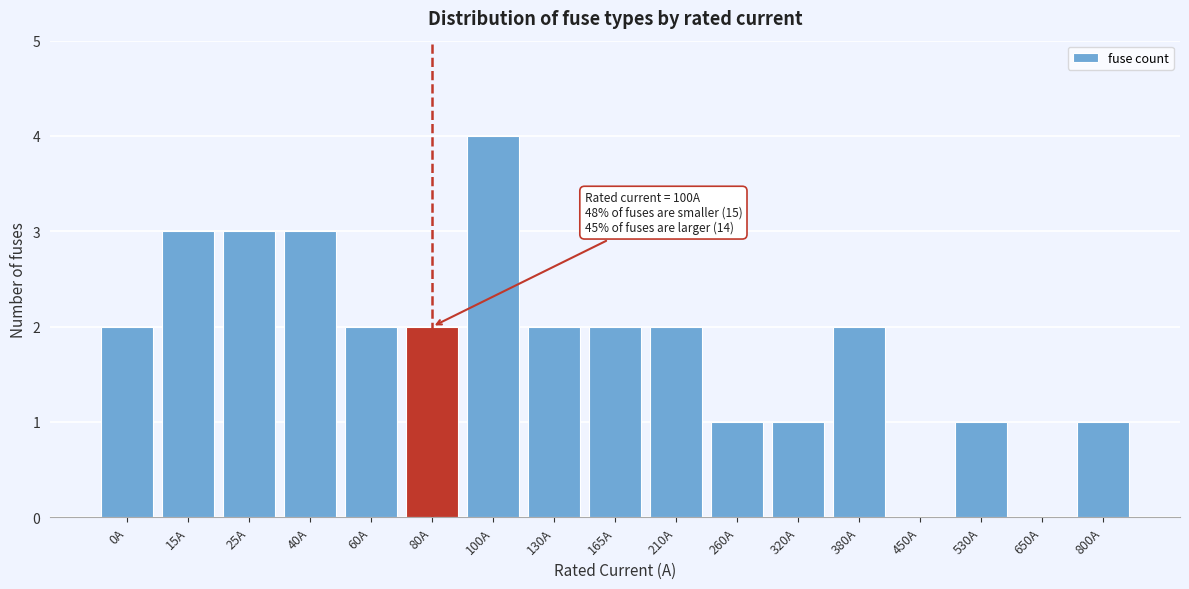

Reading left to right, what are all the values shown in this chart?

0A=2	15A=3	25A=3	40A=3	60A=2	80A=2	100A=4	130A=2	165A=2	210A=2	260A=1	320A=1	380A=2	450A=0	530A=1	650A=0	800A=1